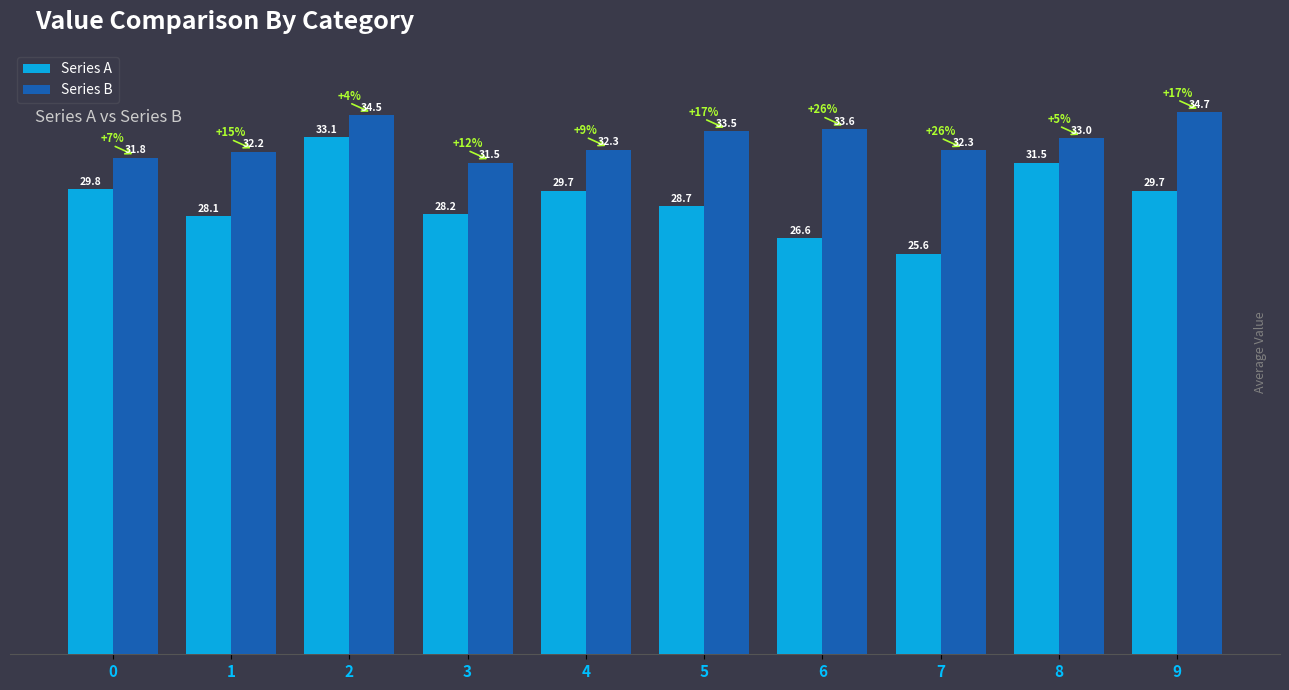

Reading left to right, transcribe all the data shown in this chart.

Series A: 29.8	28.1	33.1	28.2	29.7	28.7	26.6	25.6	31.5	29.7
Series B: 31.8	32.2	34.5	31.5	32.3	33.5	33.6	32.3	33.0	34.7